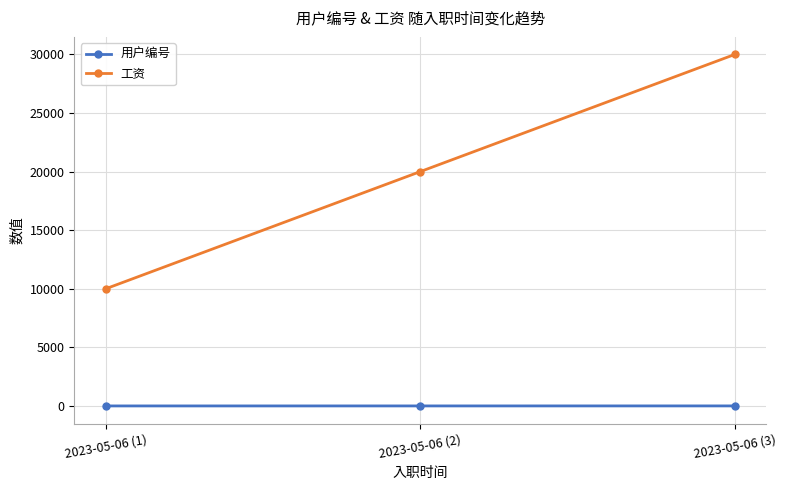

At 2023-05-06 (2), list the series in order from smallest to largest.

用户编号, 工资